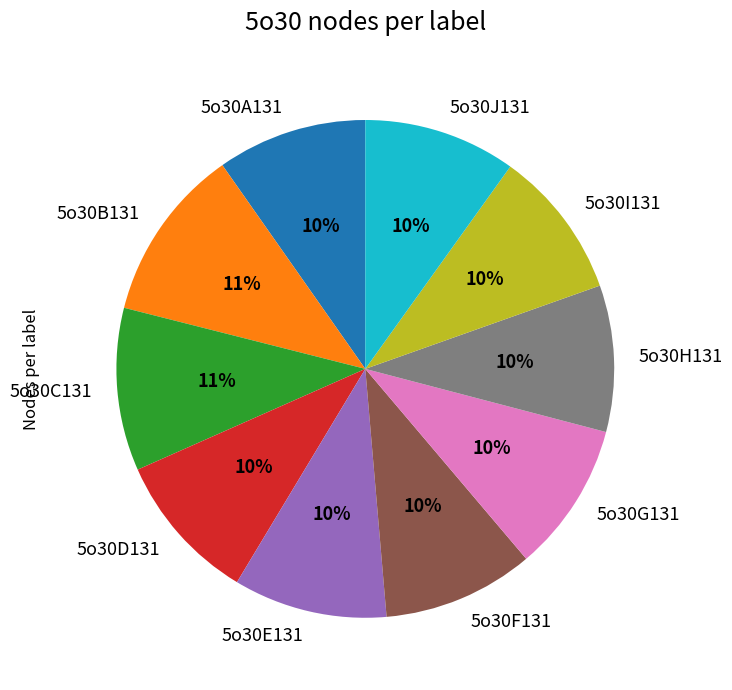

To the nearest percent, what is the average slice percentage?

10%